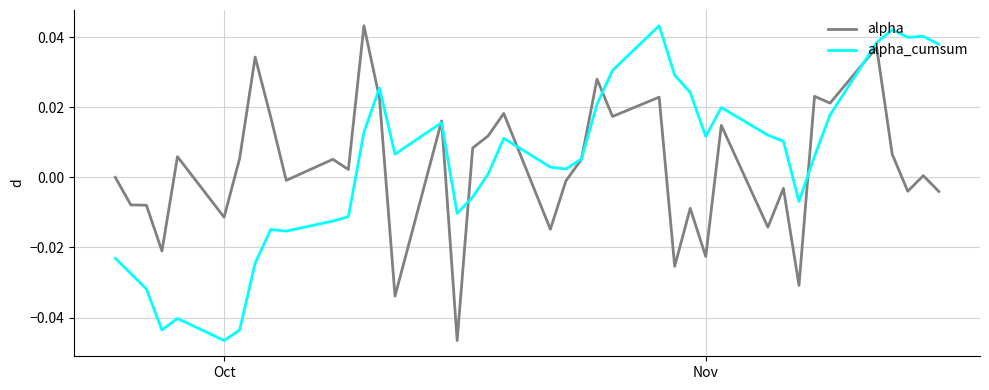

What are all the series names shown in the legend?

alpha, alpha_cumsum